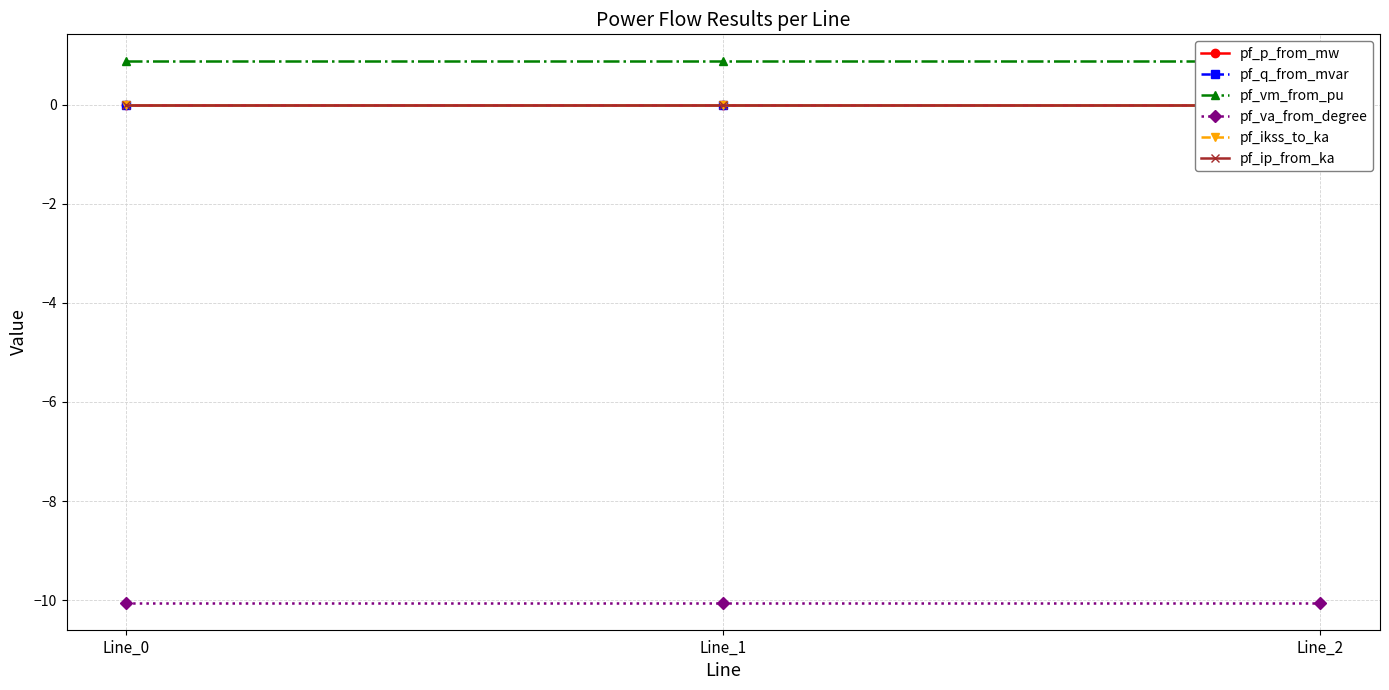

Rank the series by their maximum value, from lowest to highest.

pf_va_from_degree, pf_p_from_mw, pf_ikss_to_ka, pf_ip_from_ka, pf_q_from_mvar, pf_vm_from_pu